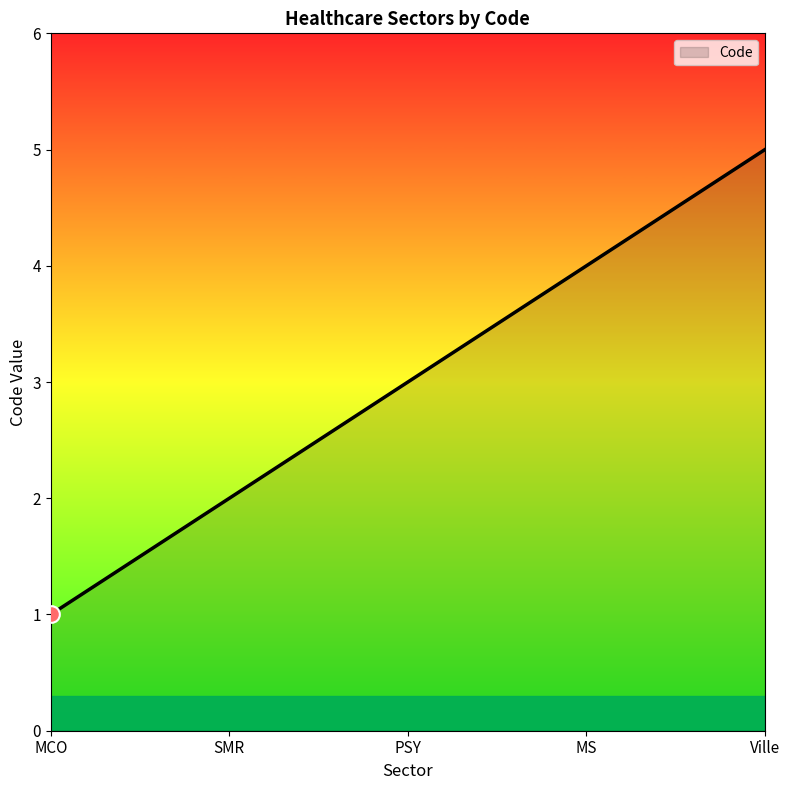

What is the smallest value displayed?

1.0